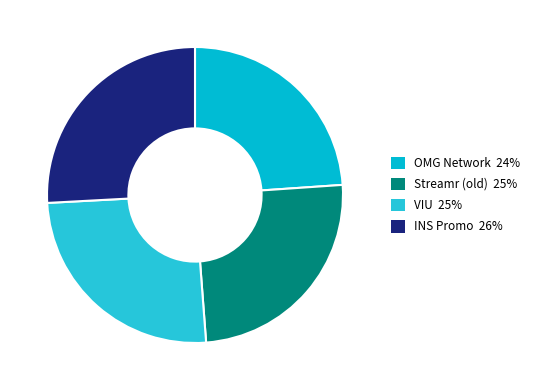

What is the largest slice in the pie chart?

INS Promo